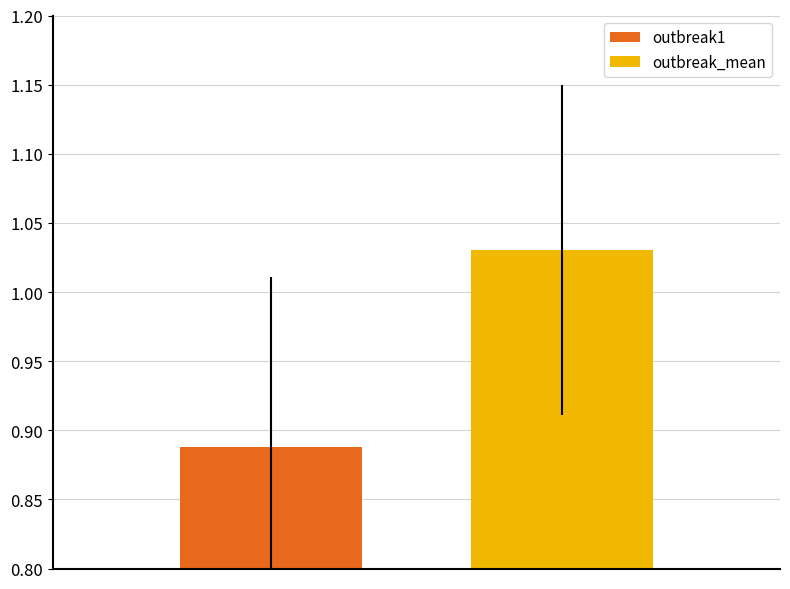

What are all the series names shown in the legend?

outbreak1, outbreak_mean